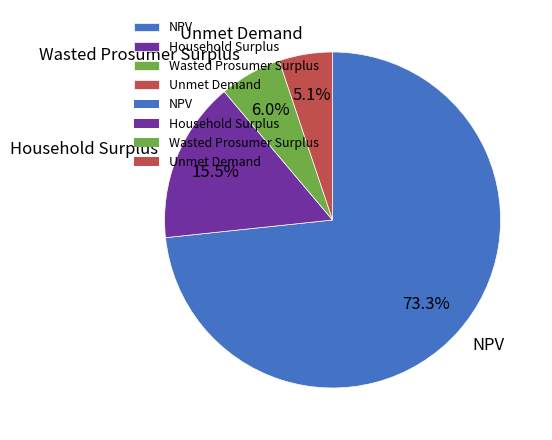

To the nearest percent, what is the average slice percentage?

25%